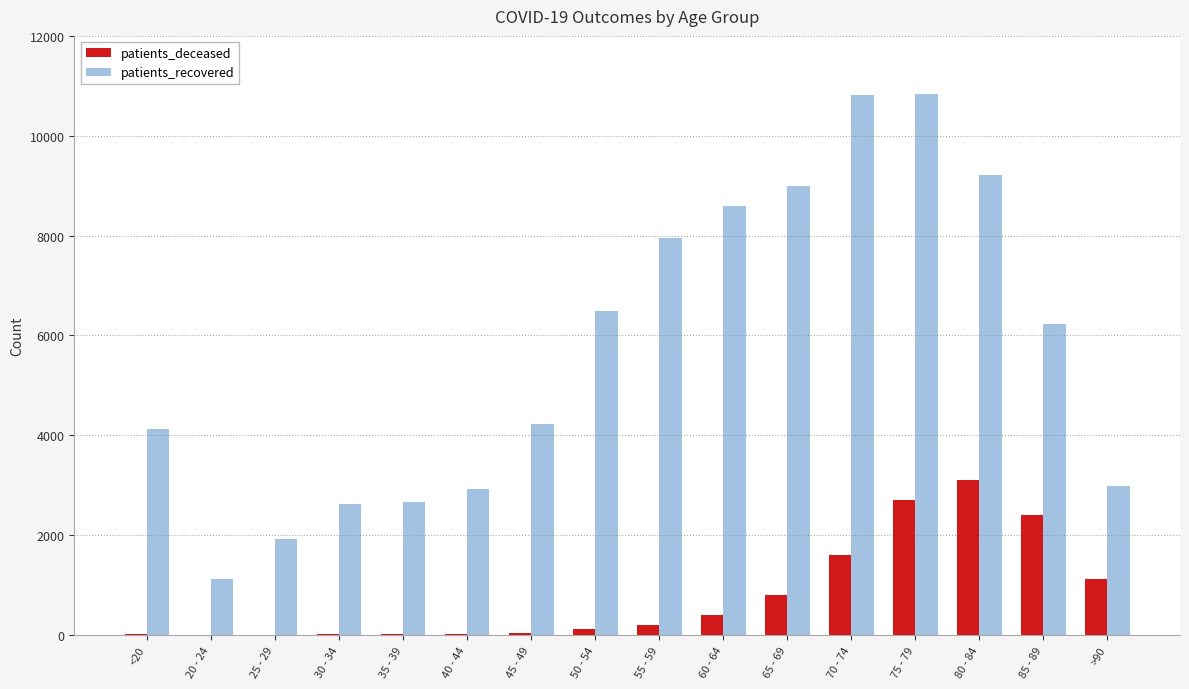

Which series changed the most between 45 - 49 and 65 - 69?

patients_recovered